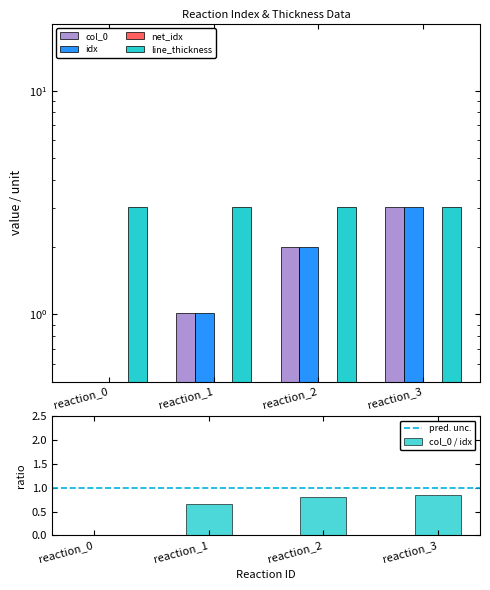

Reading left to right, what are all the values shown in this chart?

col_0: 0.0	1.0	2.0	3.0
idx: 0.0	1.0	2.0	3.0